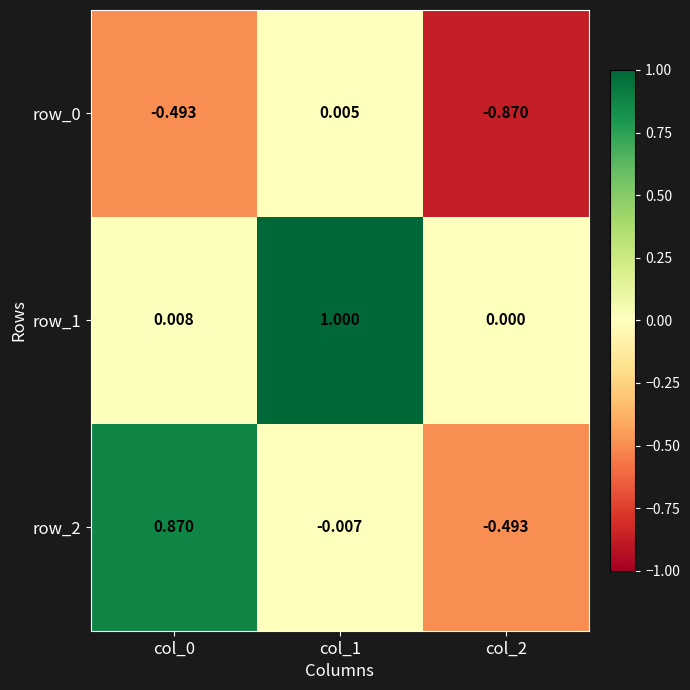

Is the value of row_2 at col_1 greater than the value of row_1 at col_2?

No